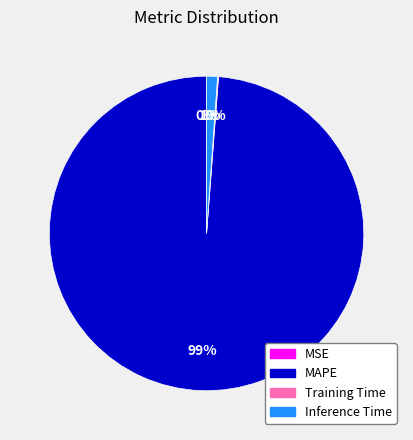

Which category has the biggest portion of the pie?

MAPE